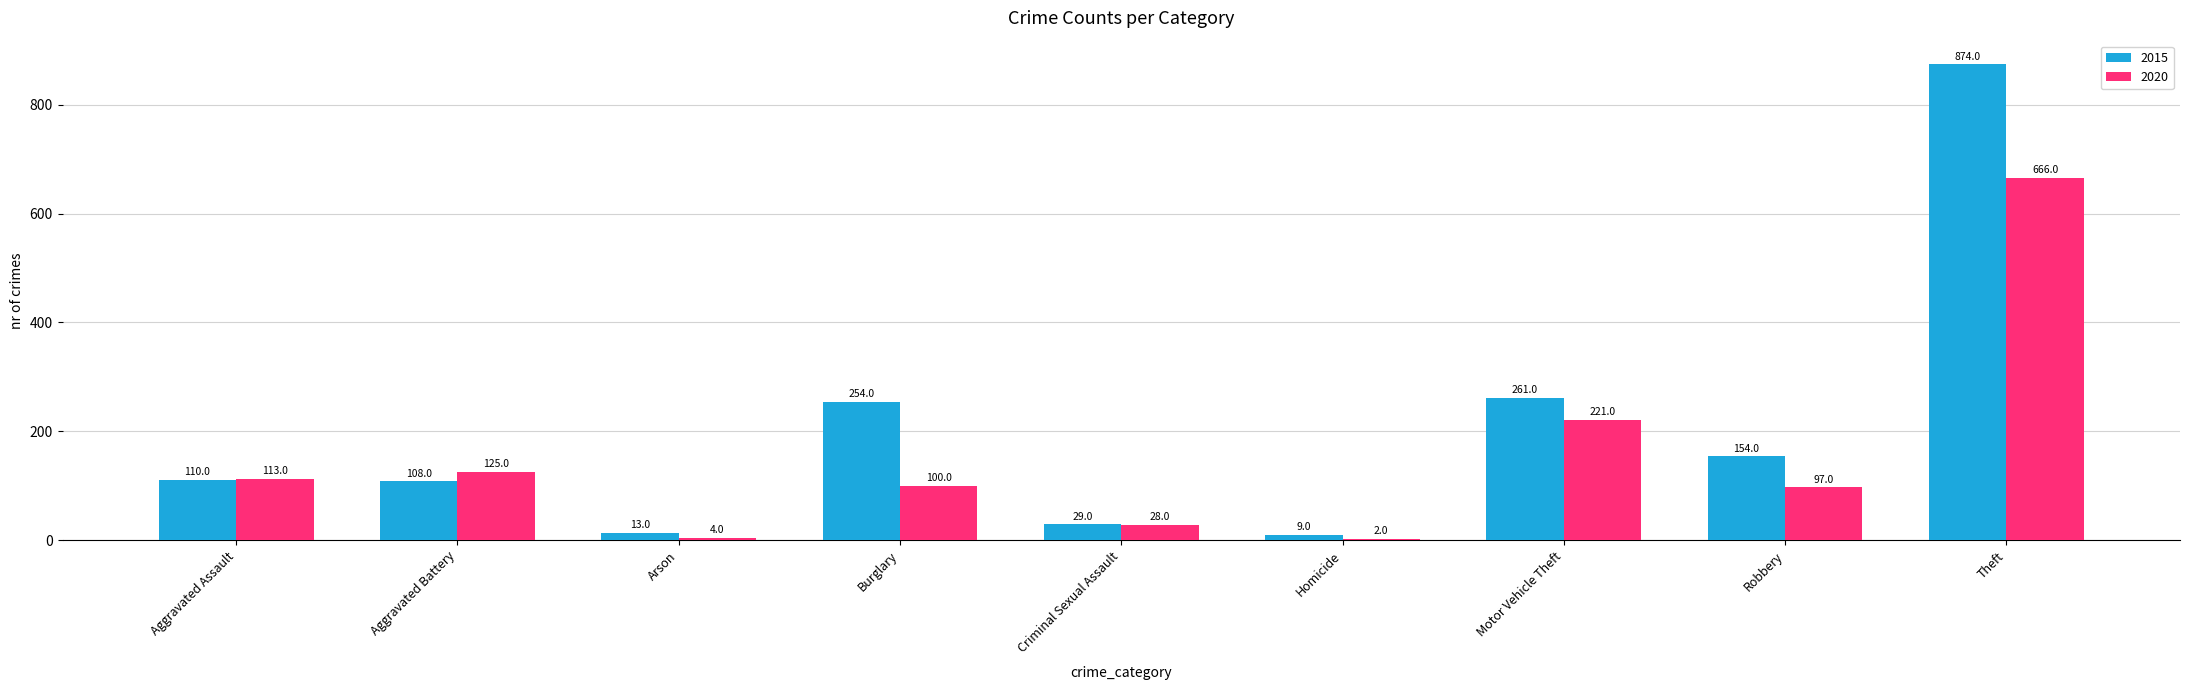

Which series has the largest total across all categories?

2015